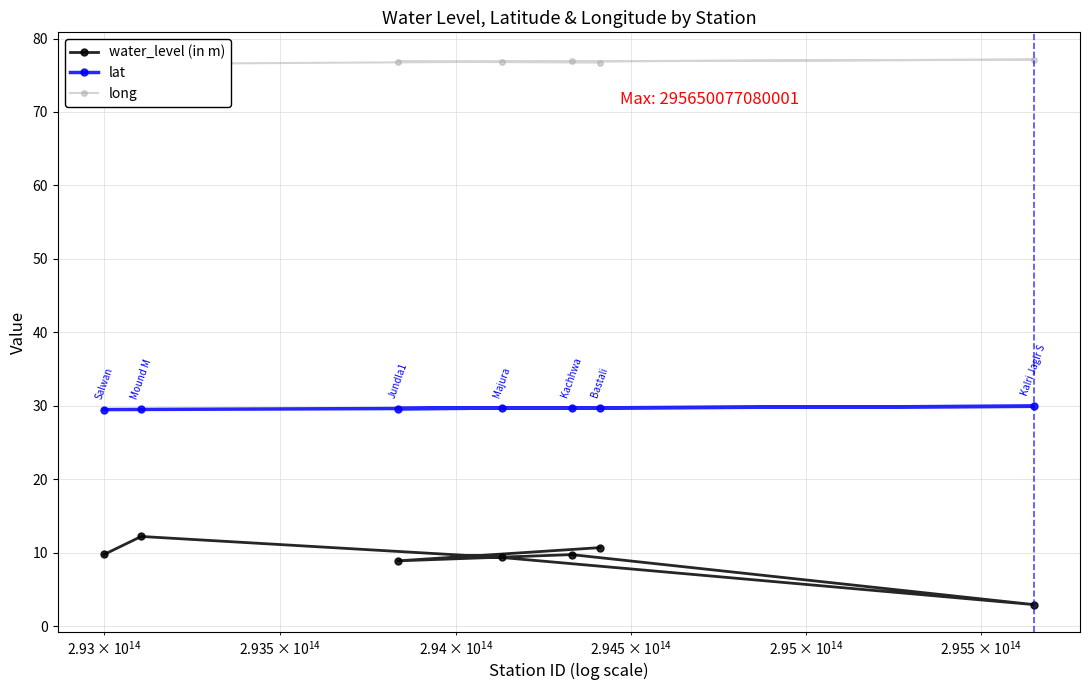

At how many categories does at least one series exceed 38?

7